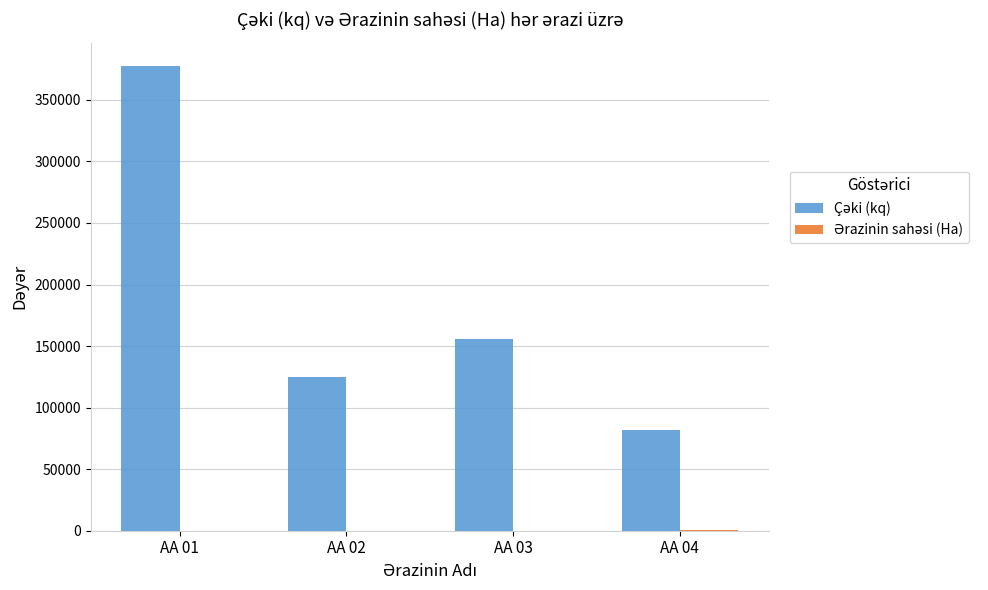

Count the number of categories in the chart.

4